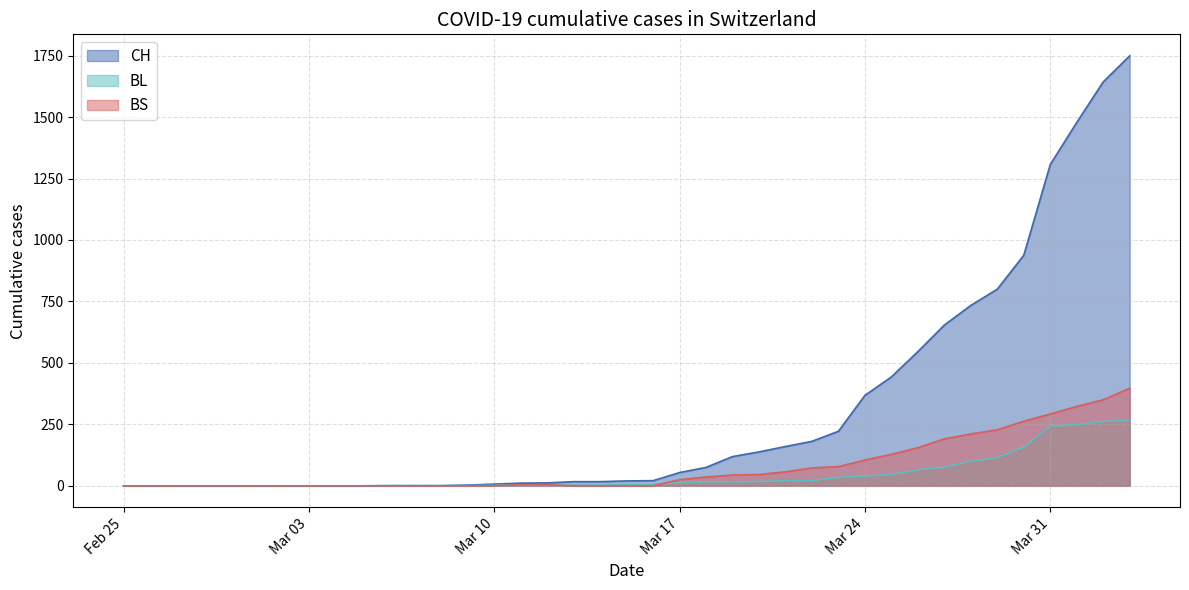

What is the sum of all BS values?

3010